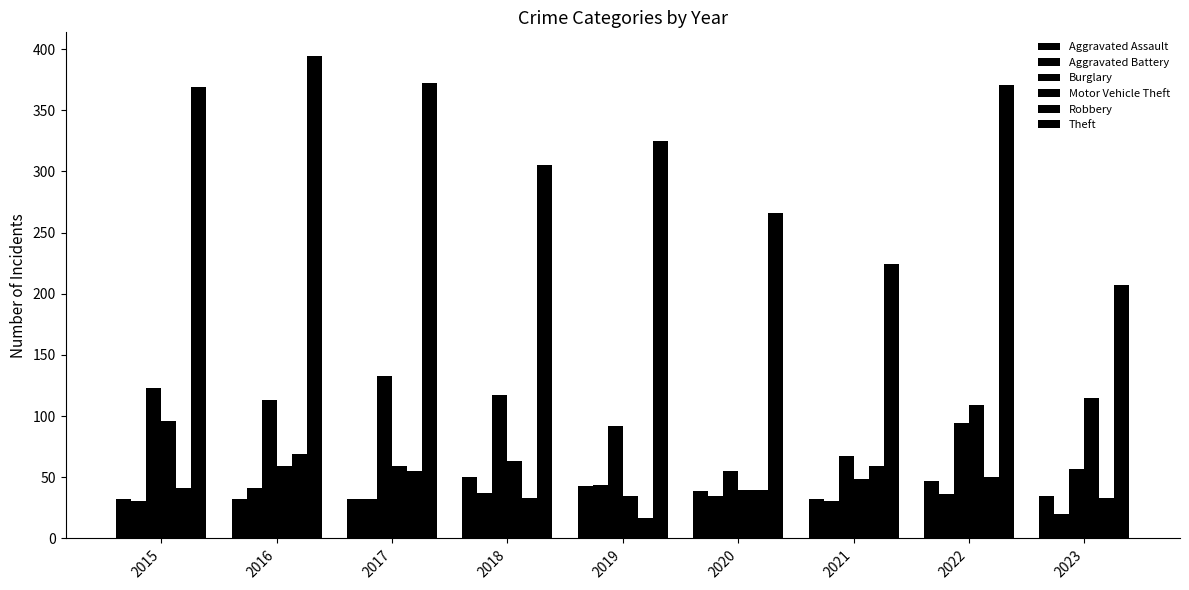

Does the chart contain any negative values?

No